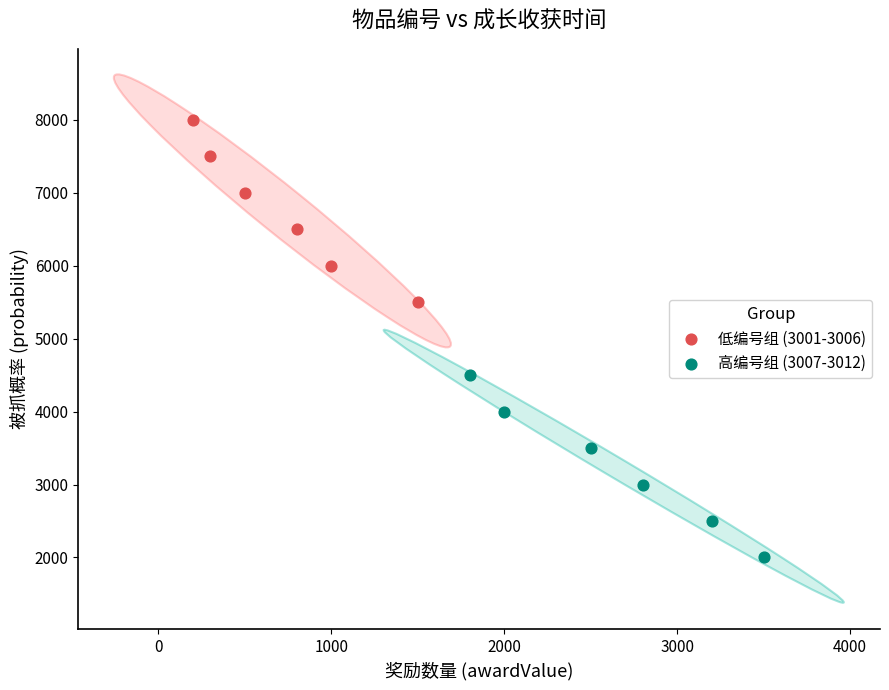

Which series reaches the maximum Y coordinate?

低编号组 (3001-3006)